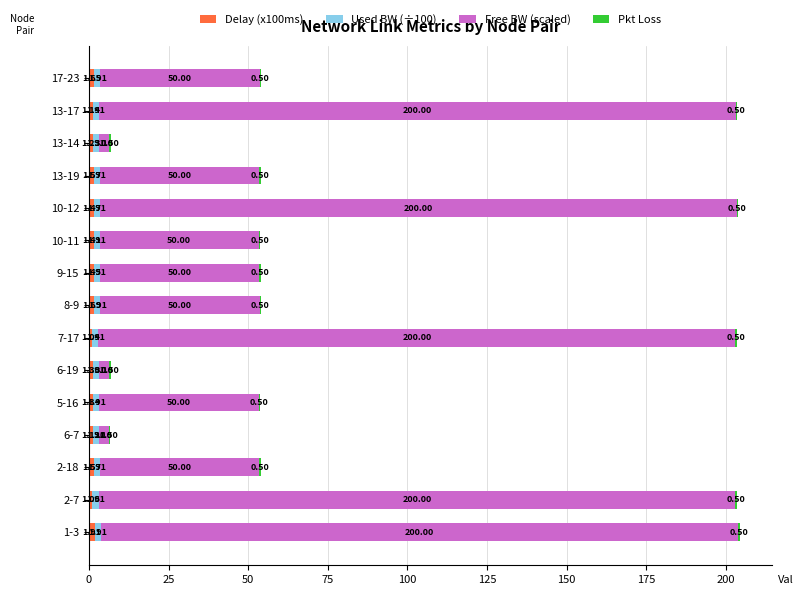

What is the total value across all series at 5-16?

53.8